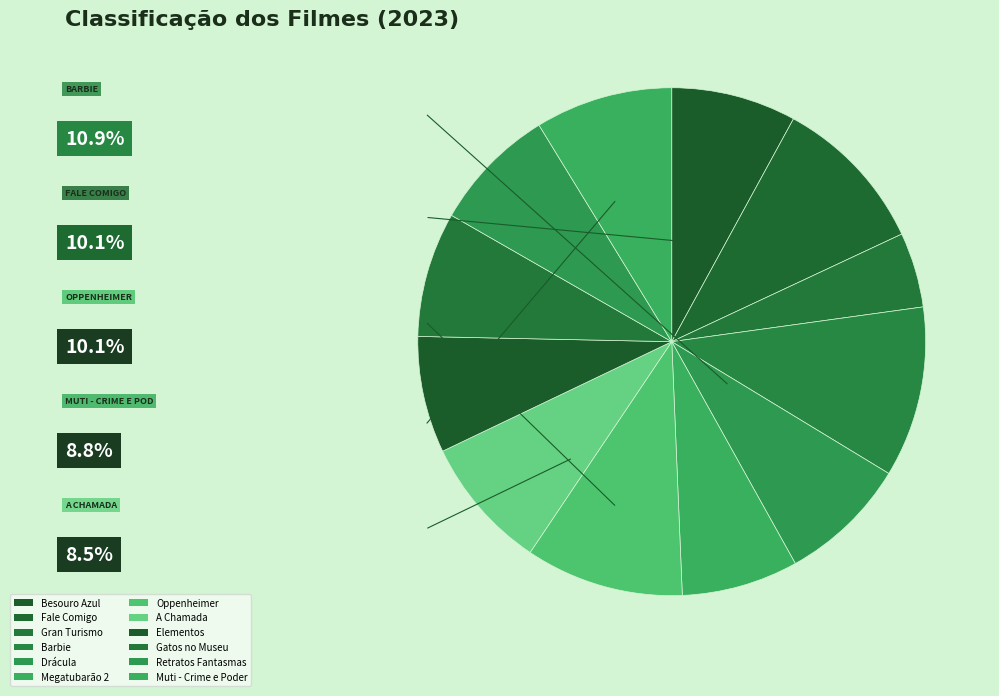

Does any single category account for the majority?

No